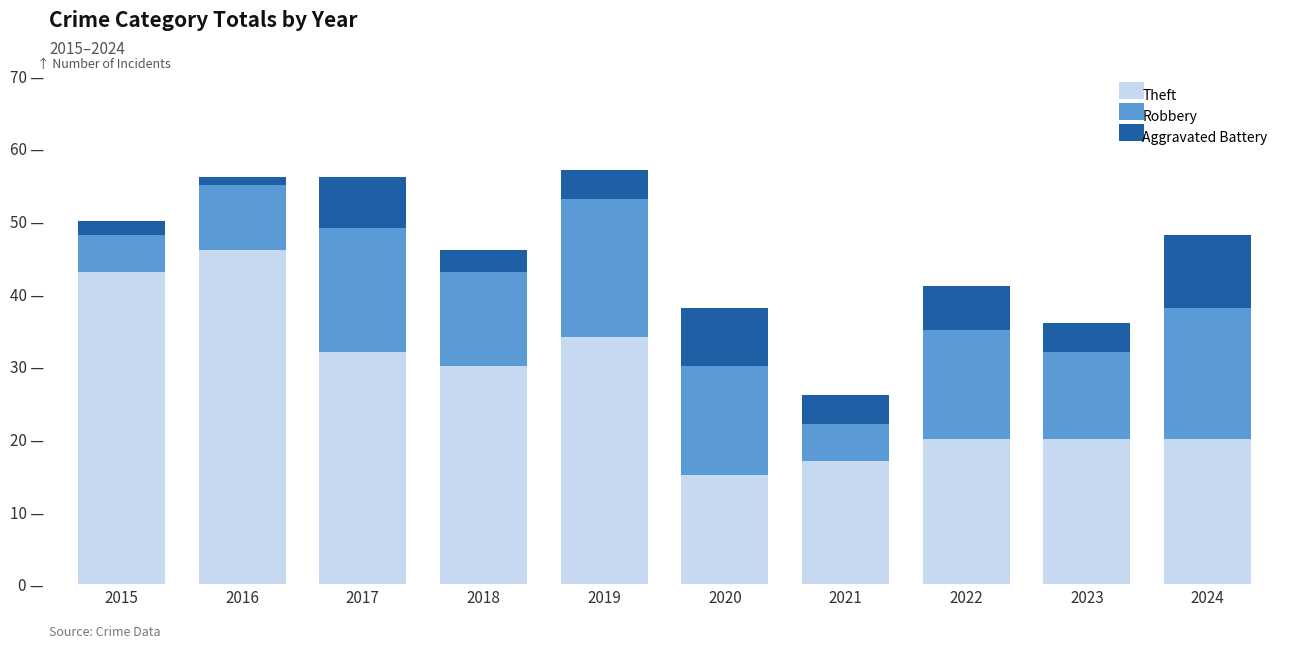

Are the bars horizontal?

No